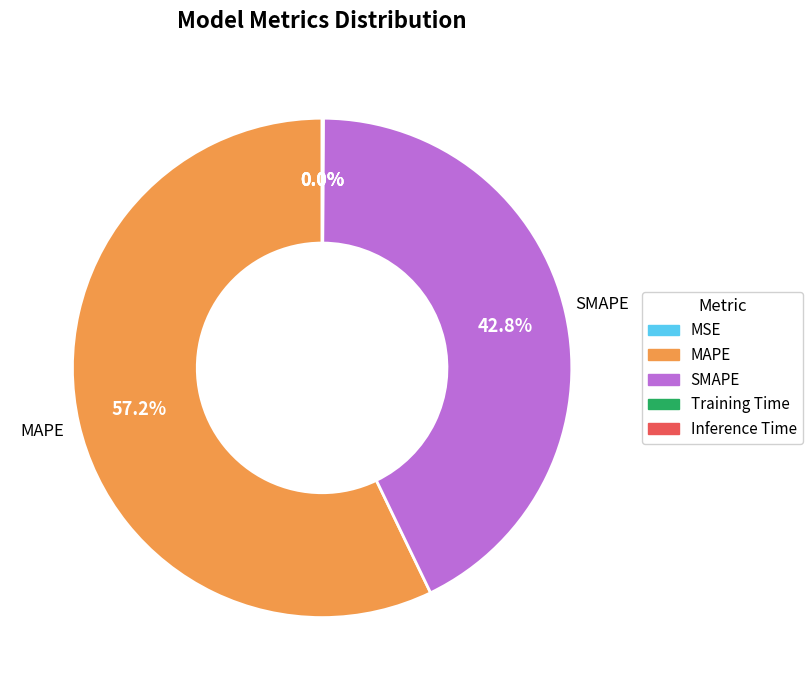

What percentage is the SMAPE slice, to the nearest percent?

43%